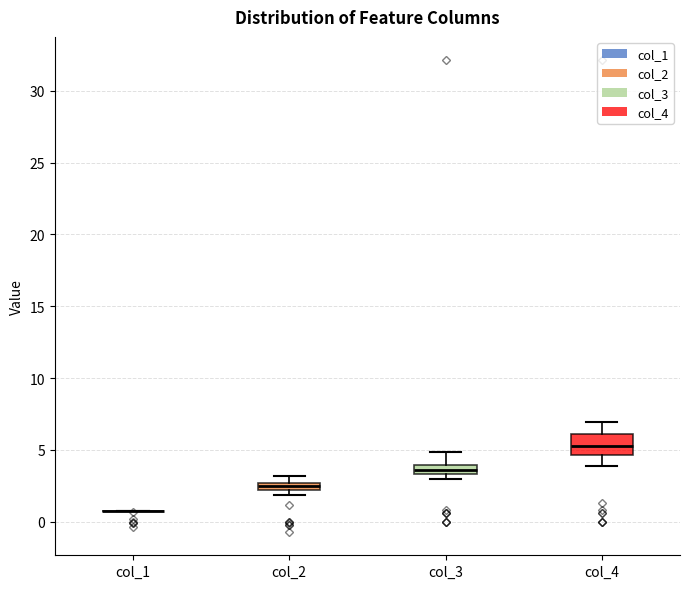

Where is the lower edge of the box for col_2 on the y-axis? The values are not printed on the chart, so give them approximately, as read against the axis.

2.0